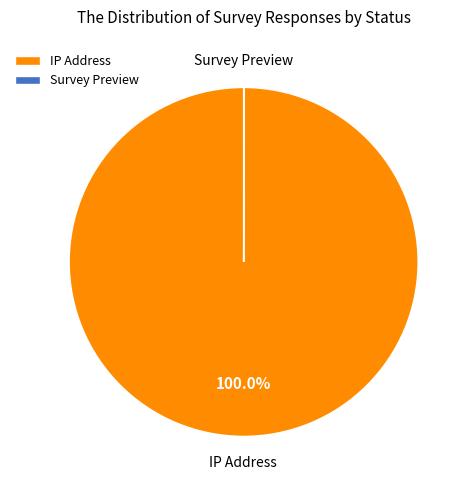

Which category has the biggest portion of the pie?

IP Address